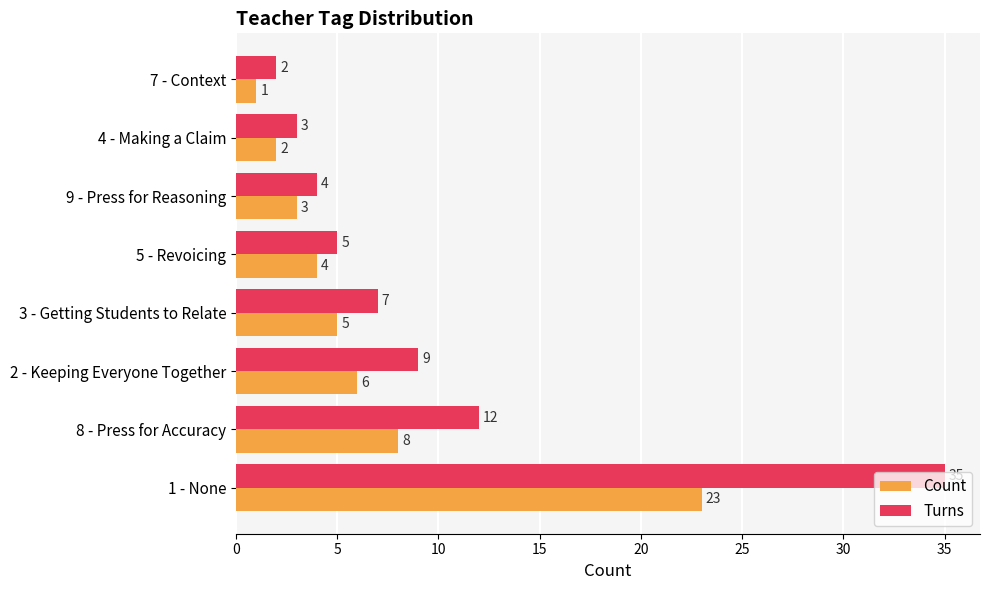

Rank the series at 3 - Getting Students to Relate from highest to lowest value.

Turns, Count